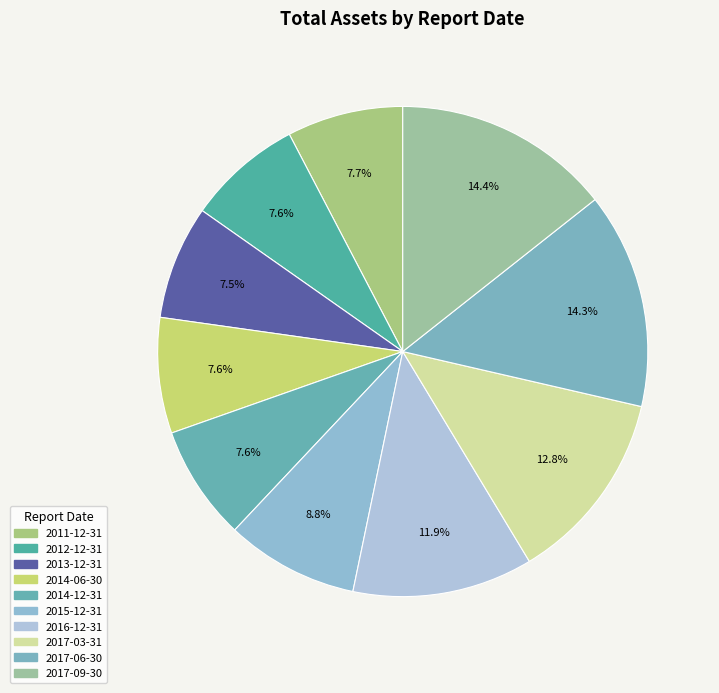

Between 2017-06-30 and 2013-12-31, which is larger?

2017-06-30